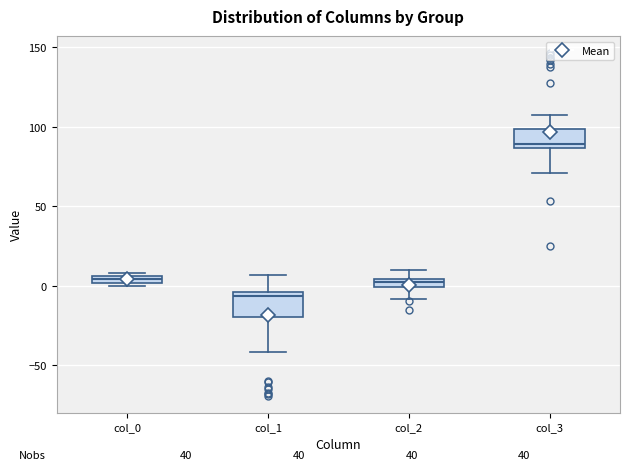

Where is the lower edge of the box for col_2 on the y-axis? The values are not printed on the chart, so give them approximately, as read against the axis.

0